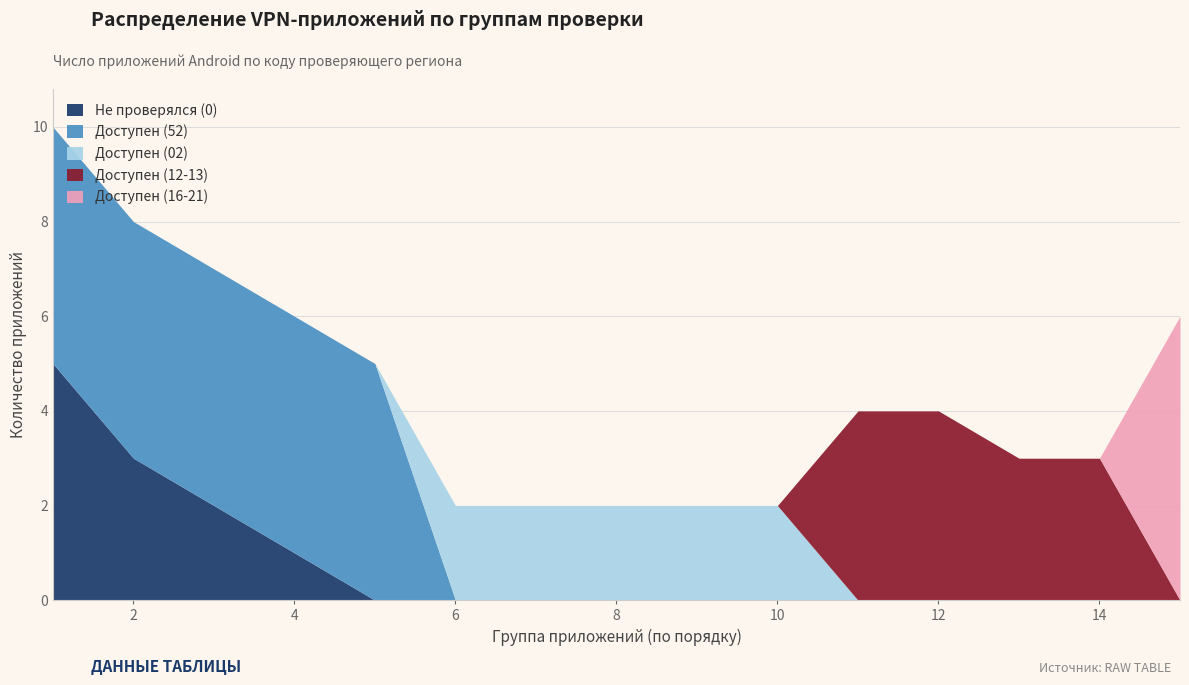

True or false: Доступен (16-21) has a value of 0 at 13.

True